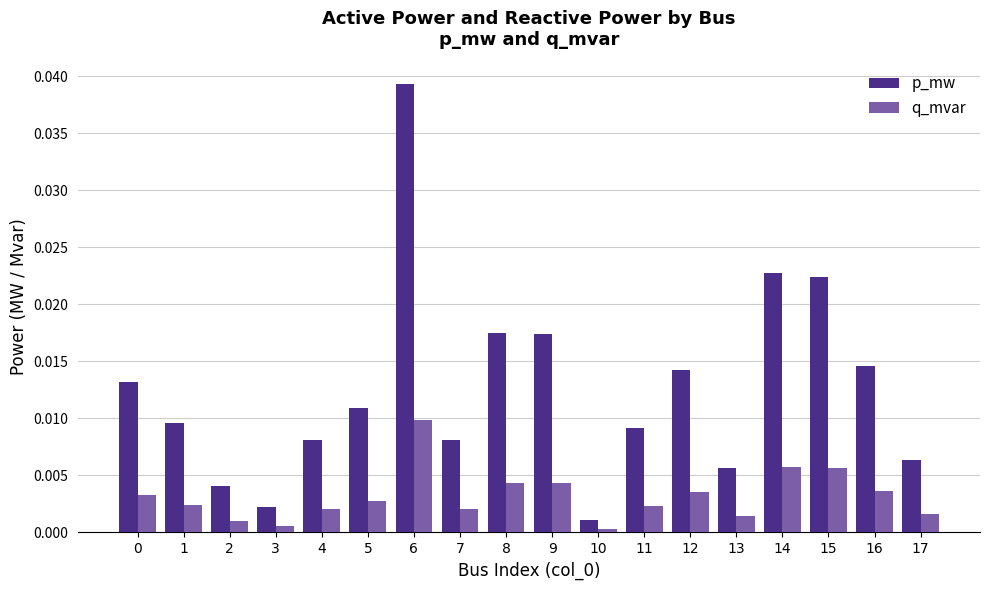

At which category is the sum across all series the highest?

6